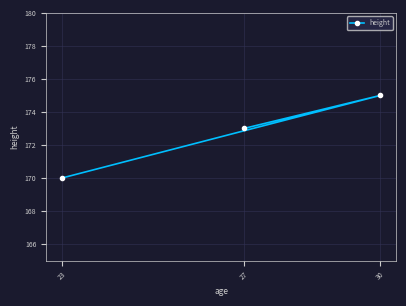

List the labels in order of value, smallest first.

23, 27, 30